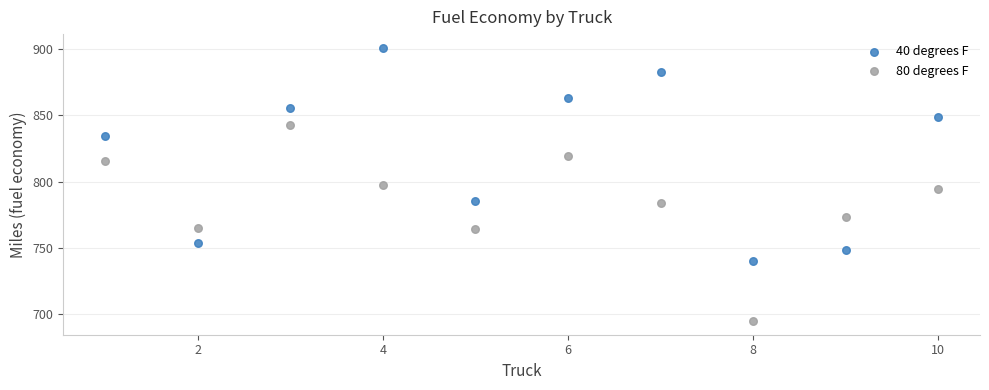

Which series contains the lowest Y value?

80 degrees F